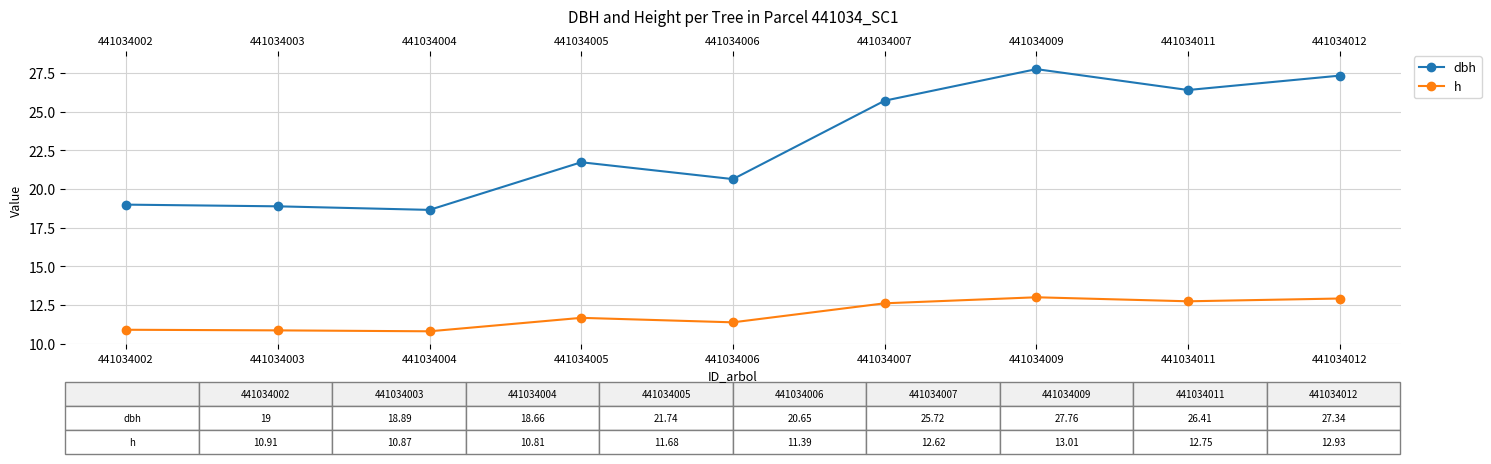

The h series shows 13.0 at 441034009. True or false?

True